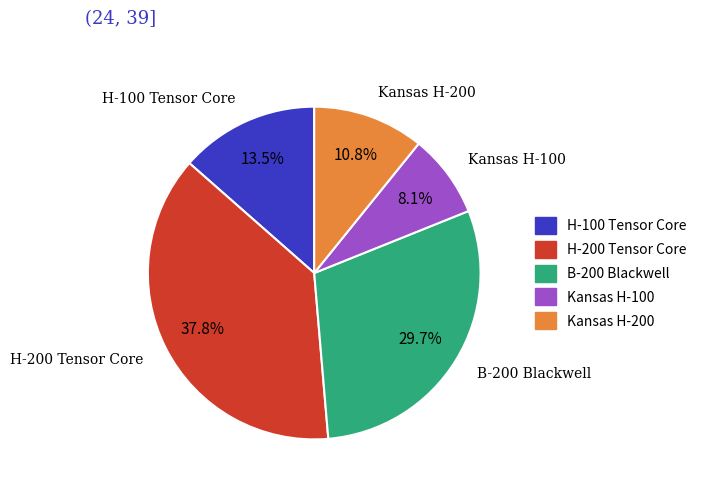

Does B-200 Blackwell account for over 50% of the chart?

No